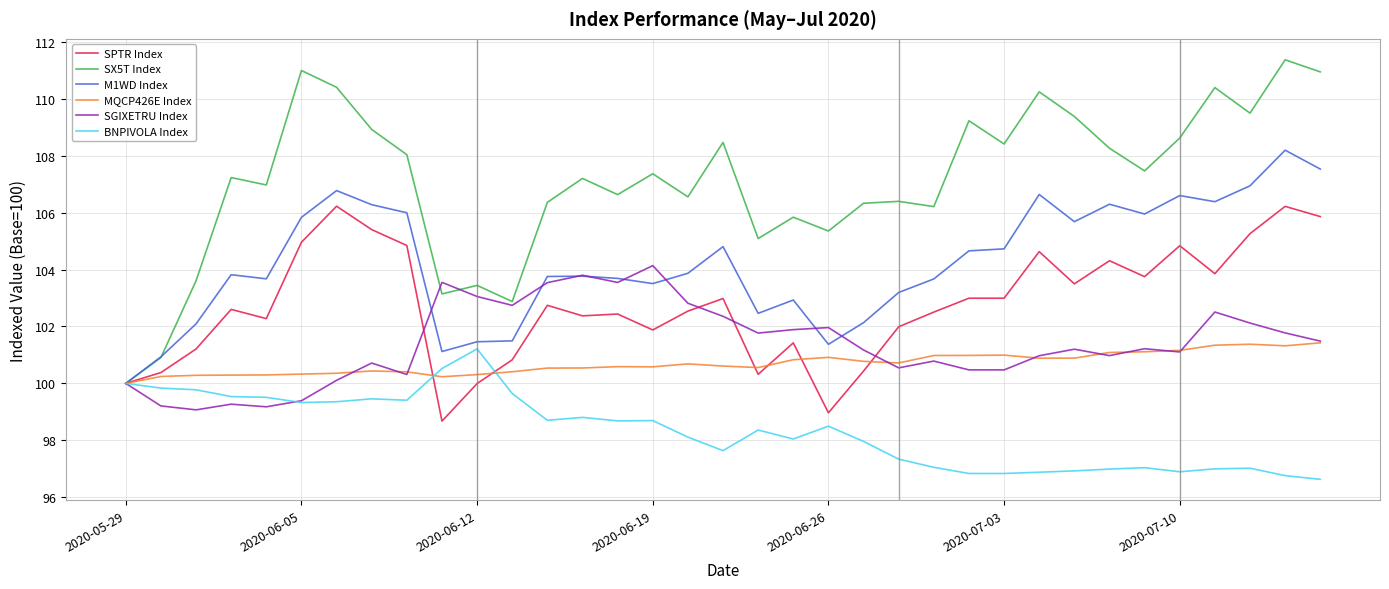

Which series has the largest total across all categories?

SX5T Index